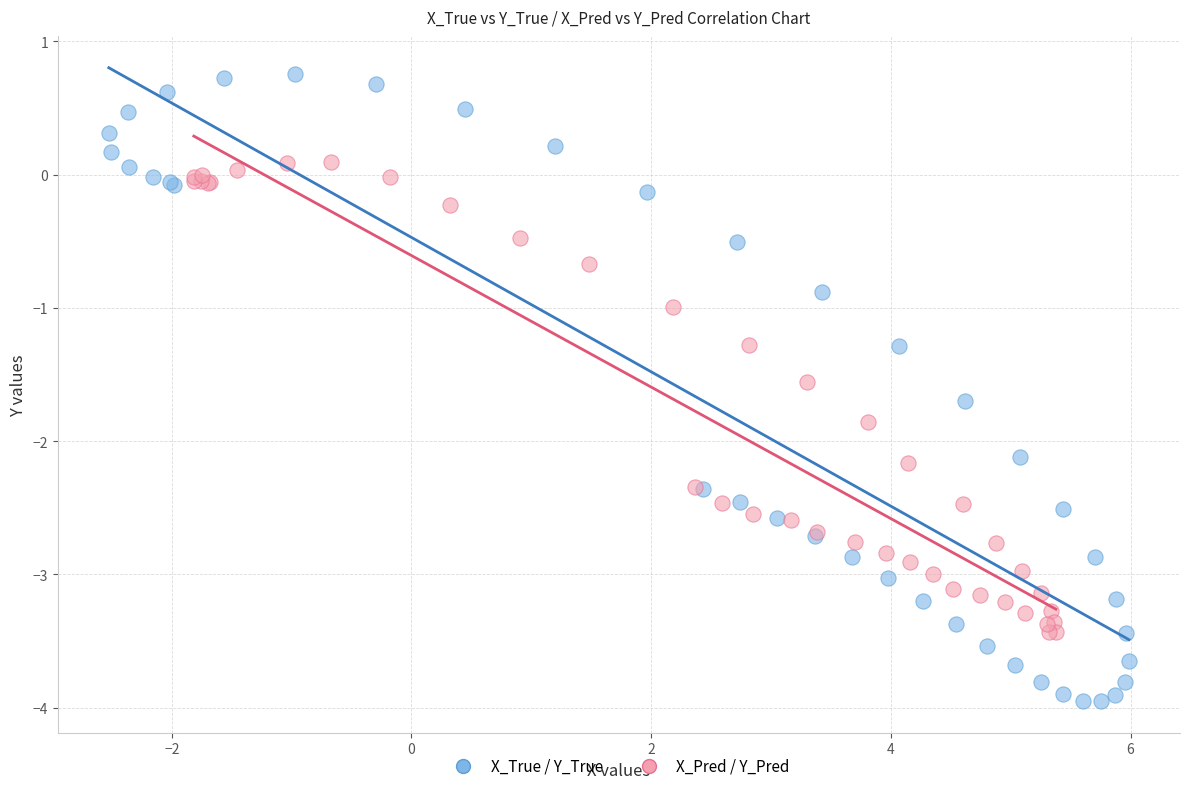

Which series has the widest spread of Y values?

X_True / Y_True